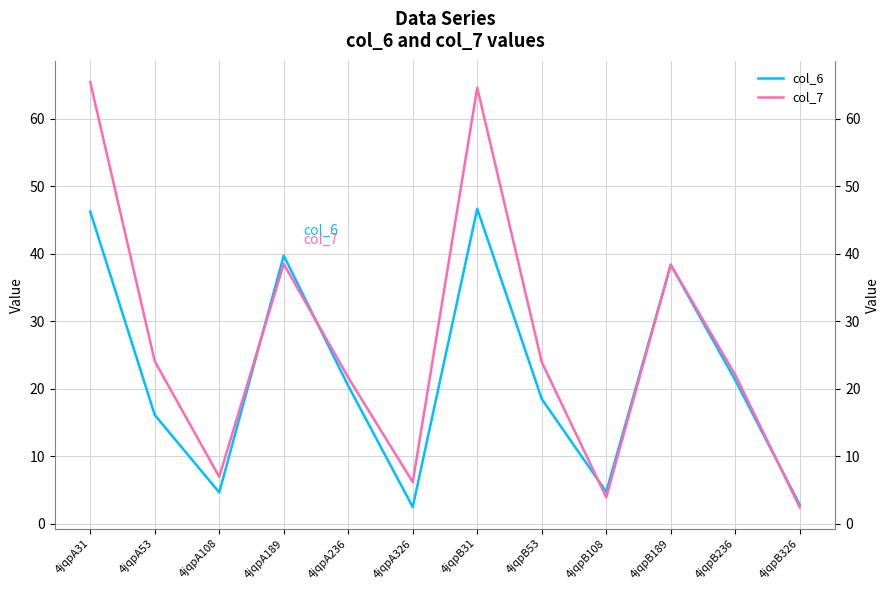

Reading right to left, extract all data points from this chart.

col_6: 4jqpB326=2.8	4jqpB236=21.3	4jqpB189=38.4	4jqpB108=4.7	4jqpB53=18.5	4jqpB31=46.7	4jqpA326=2.4	4jqpA236=20.4	4jqpA189=39.7	4jqpA108=4.6	4jqpA53=16.1	4jqpA31=46.3
col_7: 4jqpB326=2.4	4jqpB236=22.0	4jqpB189=38.4	4jqpB108=3.9	4jqpB53=23.9	4jqpB31=64.6	4jqpA326=6.1	4jqpA236=21.6	4jqpA189=38.5	4jqpA108=6.9	4jqpA53=24.1	4jqpA31=65.4